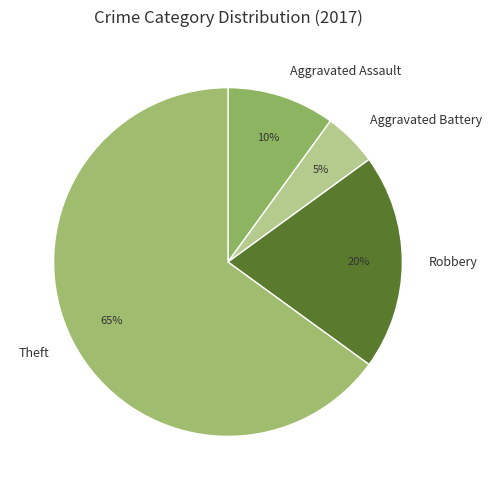

To the nearest percent, what is the combined percentage of Theft and Aggravated Battery?

70%